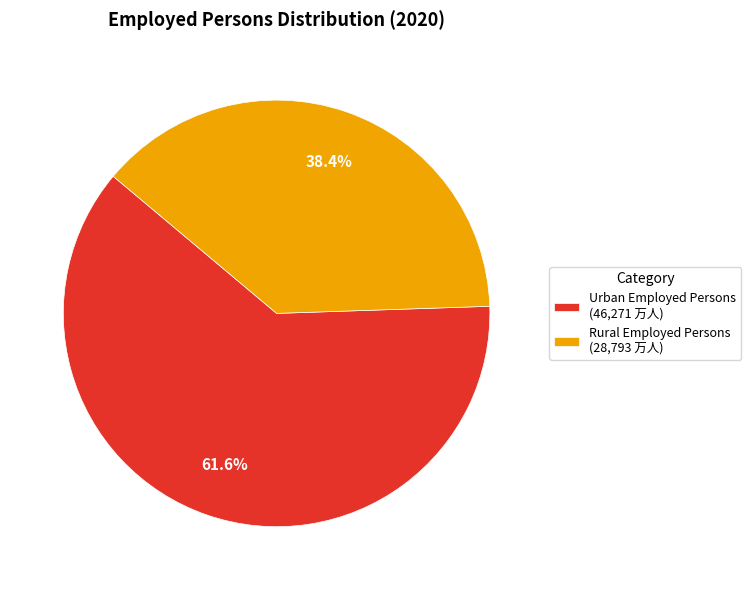

What is the smallest slice in the pie chart?

Rural Employed Persons